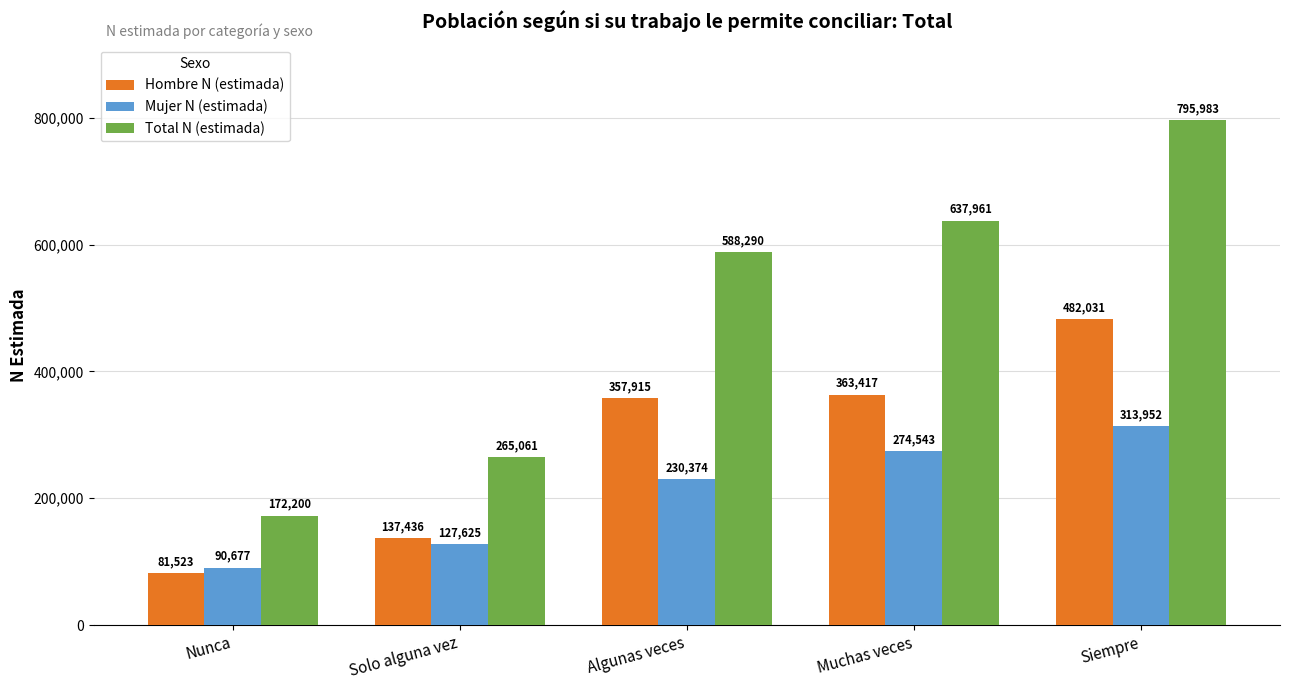

True or false: Hombre N (estimada) has a value of 85909 at Algunas veces.

False